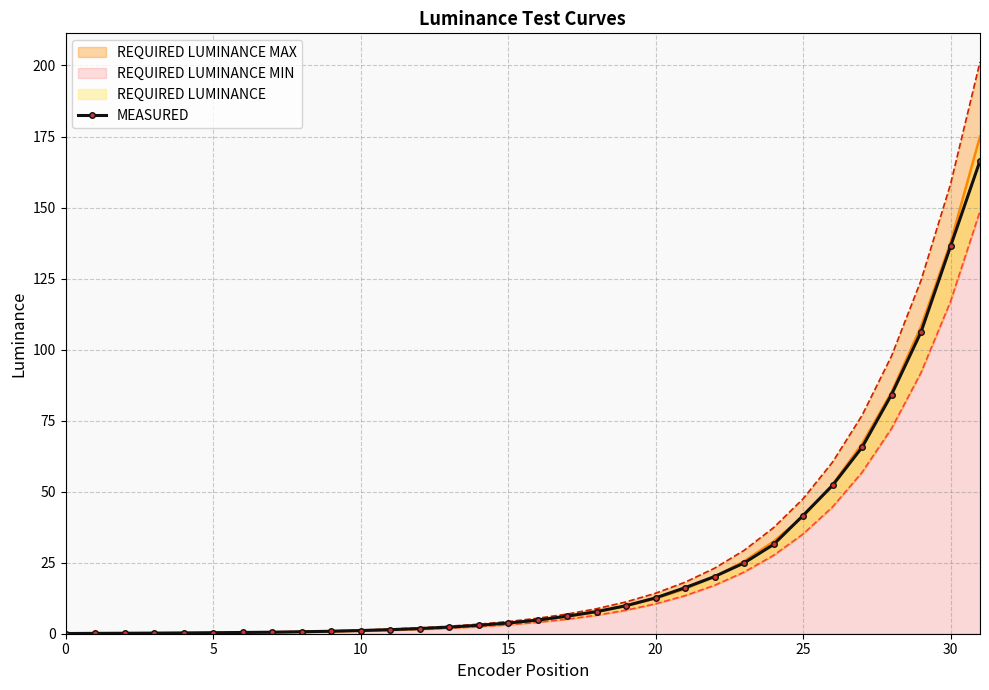

What is the highest value of the MEASURED series?

166.4